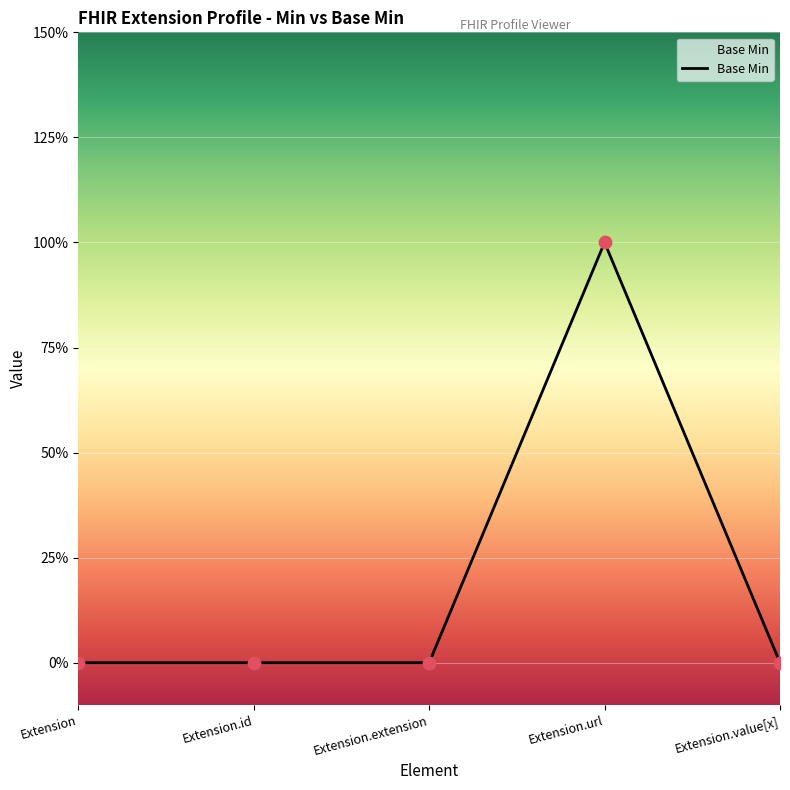

Between Extension.url and Extension.id, which is larger?

Extension.url